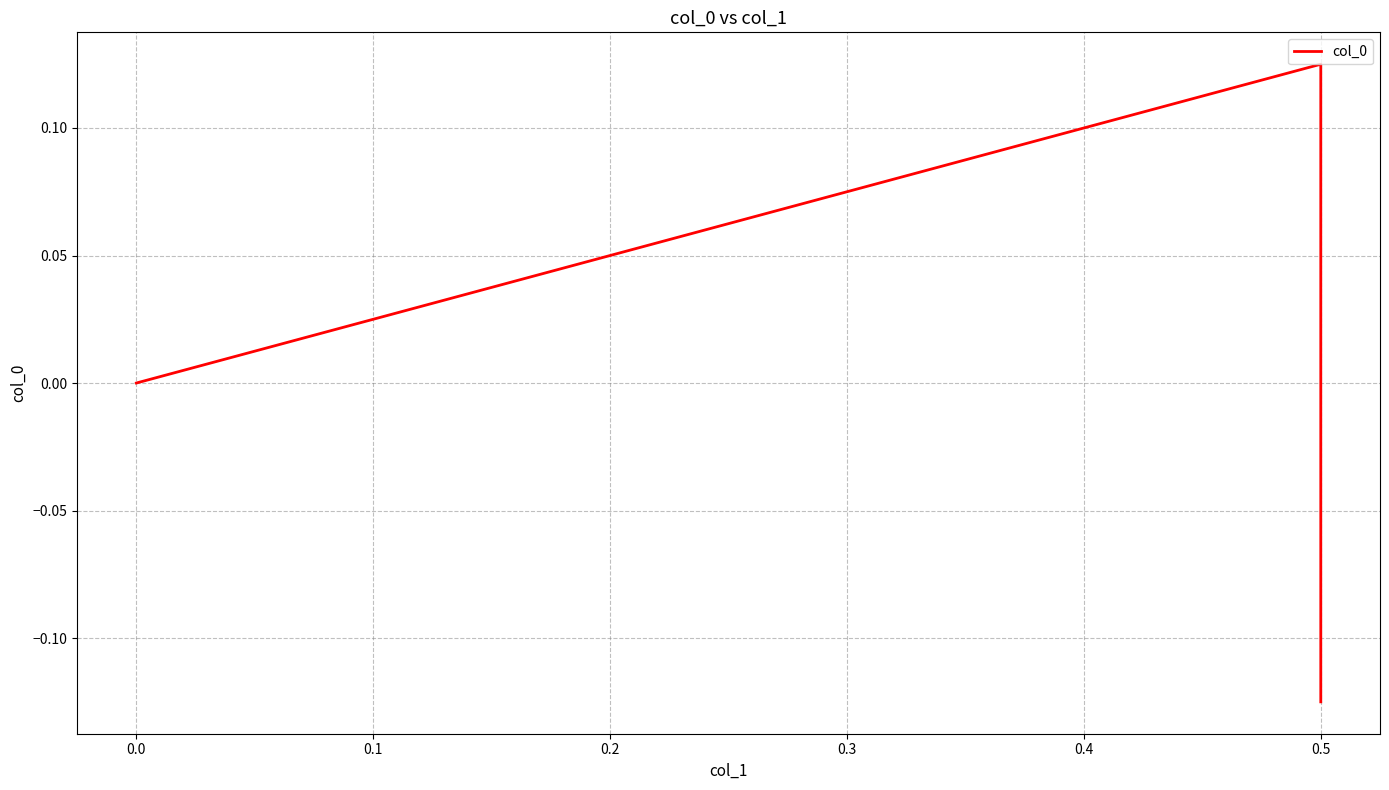

True or false: the data shows -0.0 at 0.5.

False